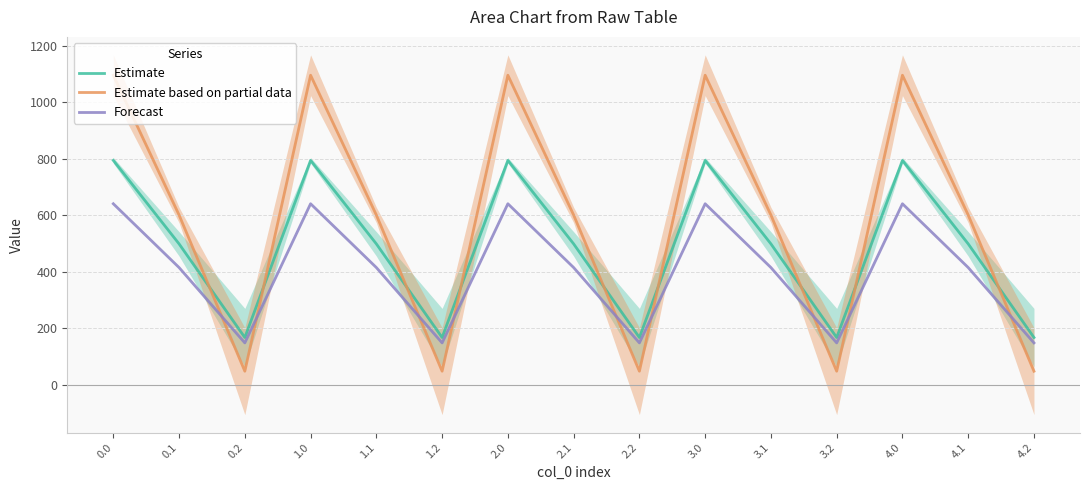

What is the average value of the Forecast series?

401.8